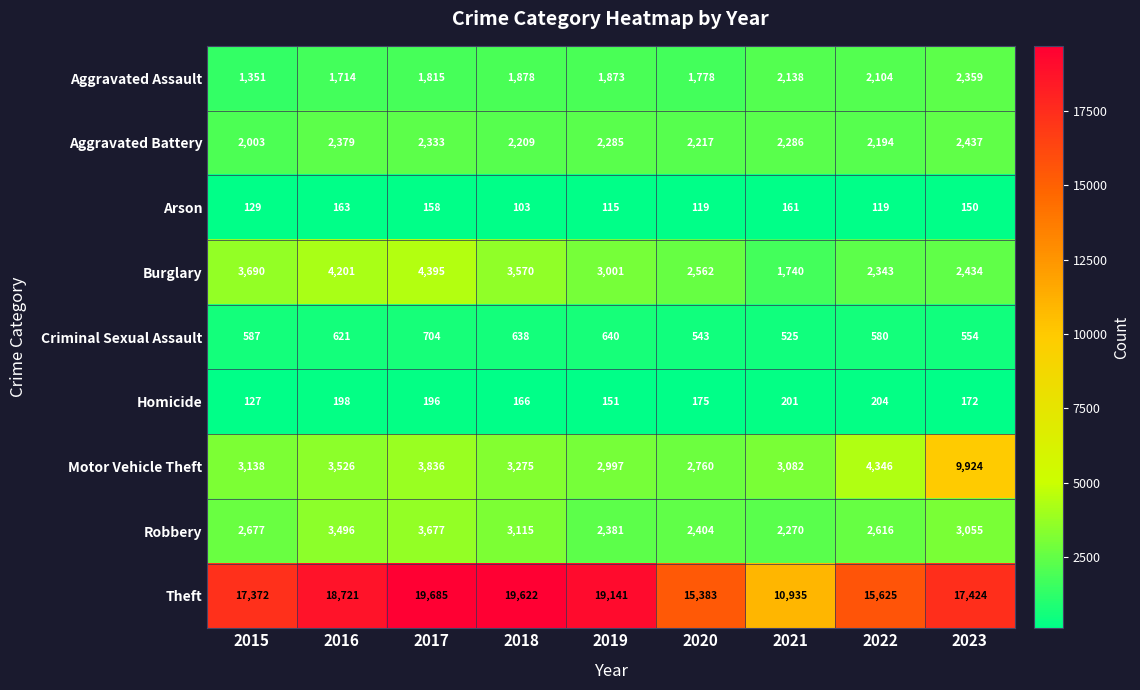

Where does the Theft series first go above 17424?

2016